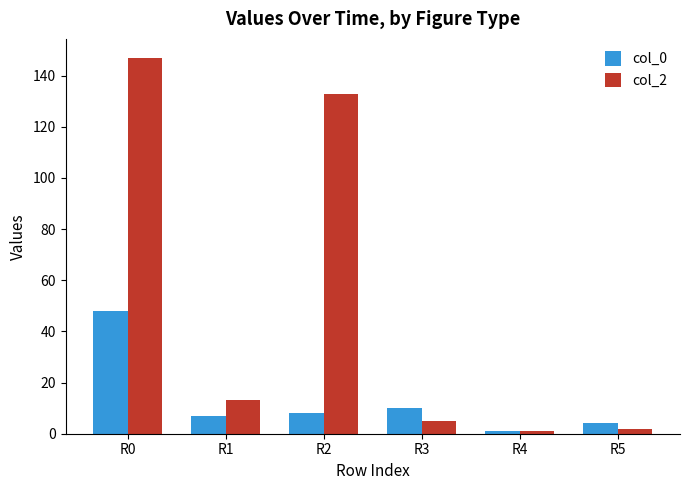

Rank the series at R0 from highest to lowest value.

col_2, col_0